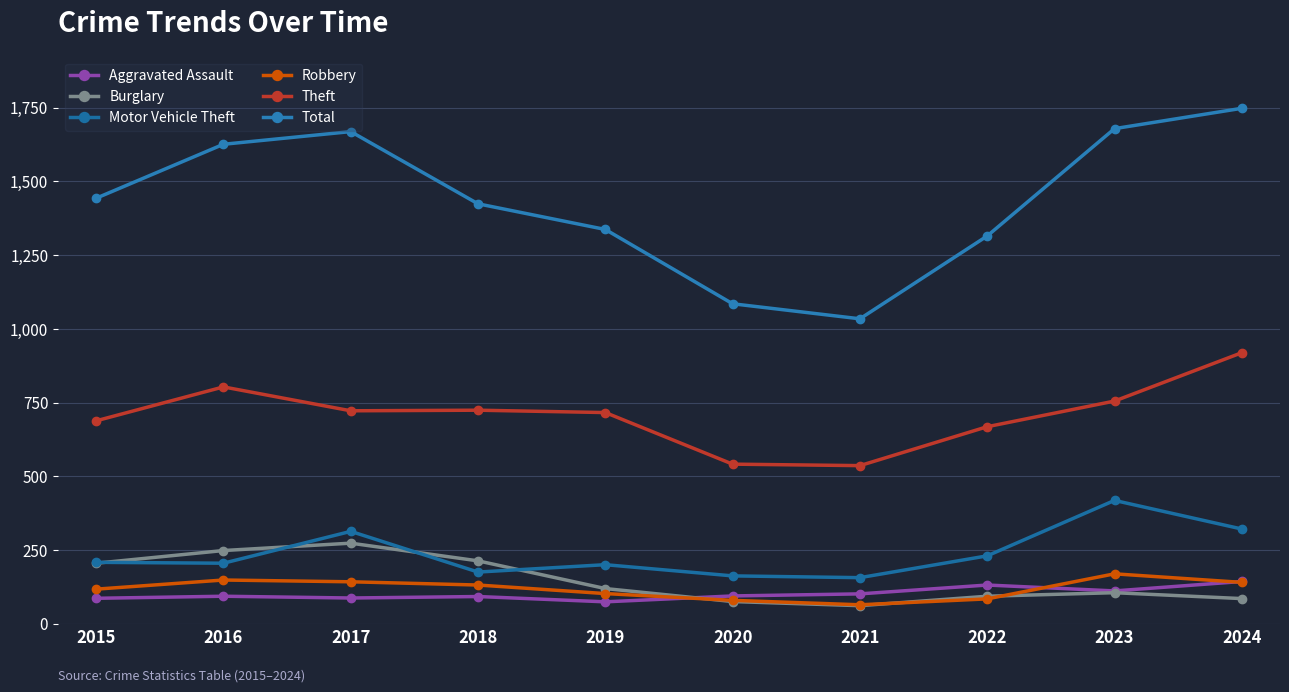

What are all the series names shown in the legend?

Aggravated Assault, Burglary, Motor Vehicle Theft, Robbery, Theft, Total